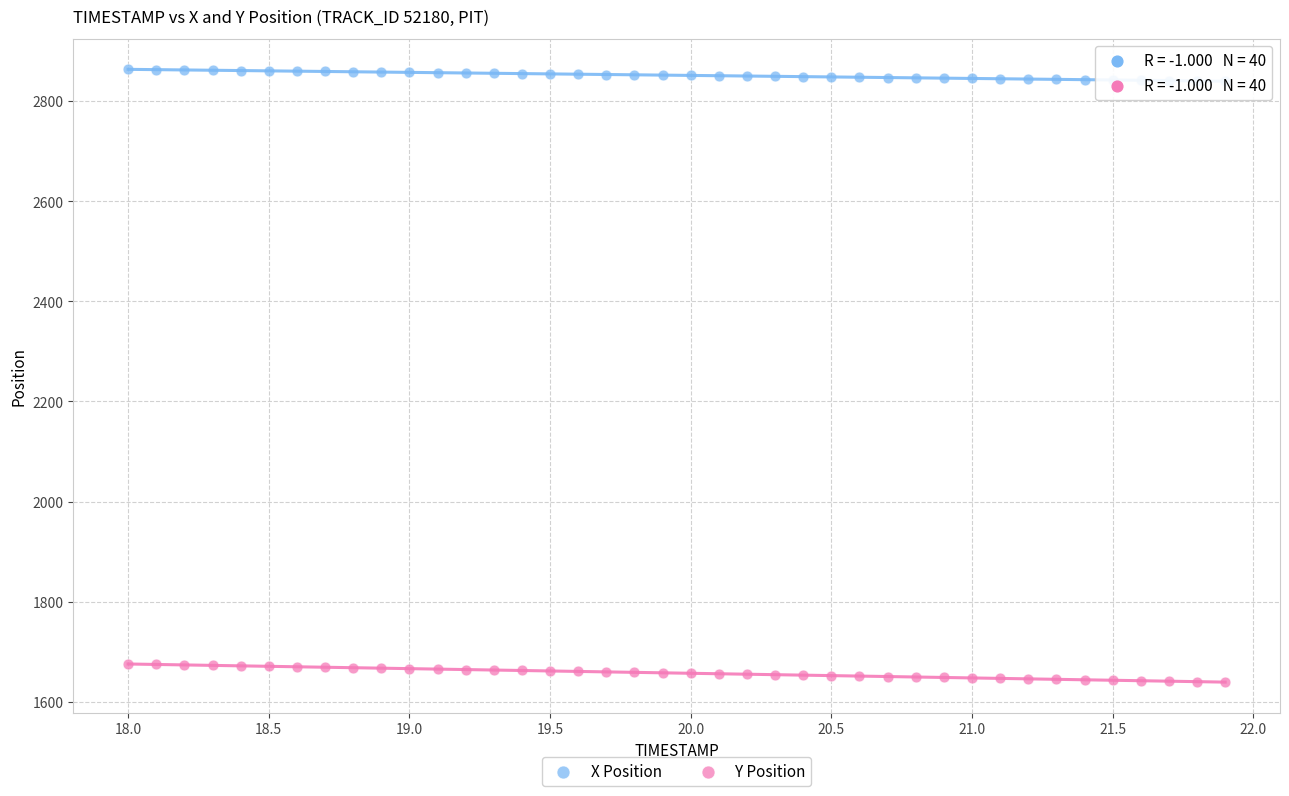

Which series reaches the minimum Y coordinate?

Y Position